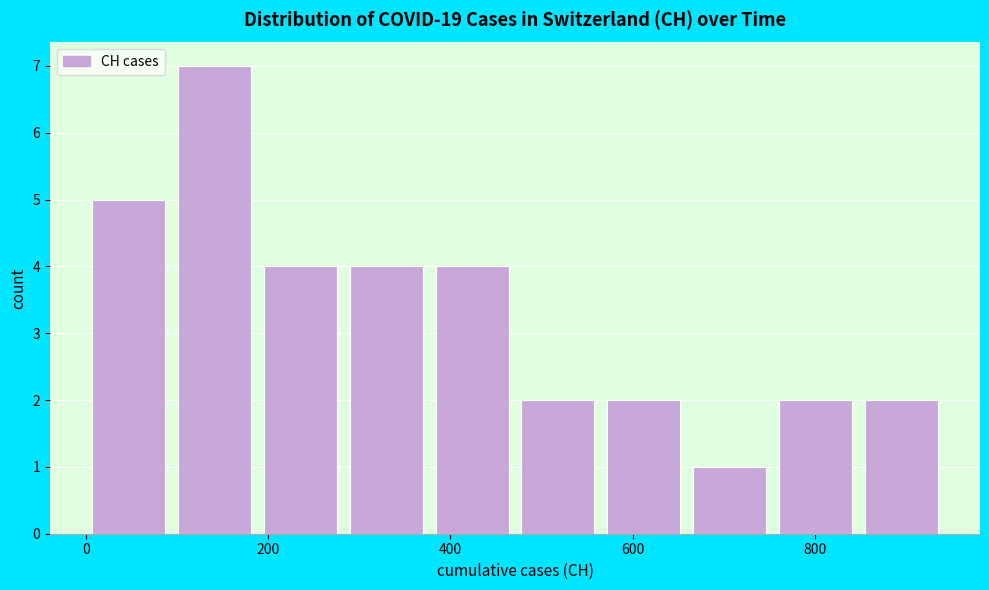

How tall is the bar that spans 280 to 380 on the x-axis? Neither the bar edges nor the heights are printed on the chart, so give them approximately, as read against the axes.

4